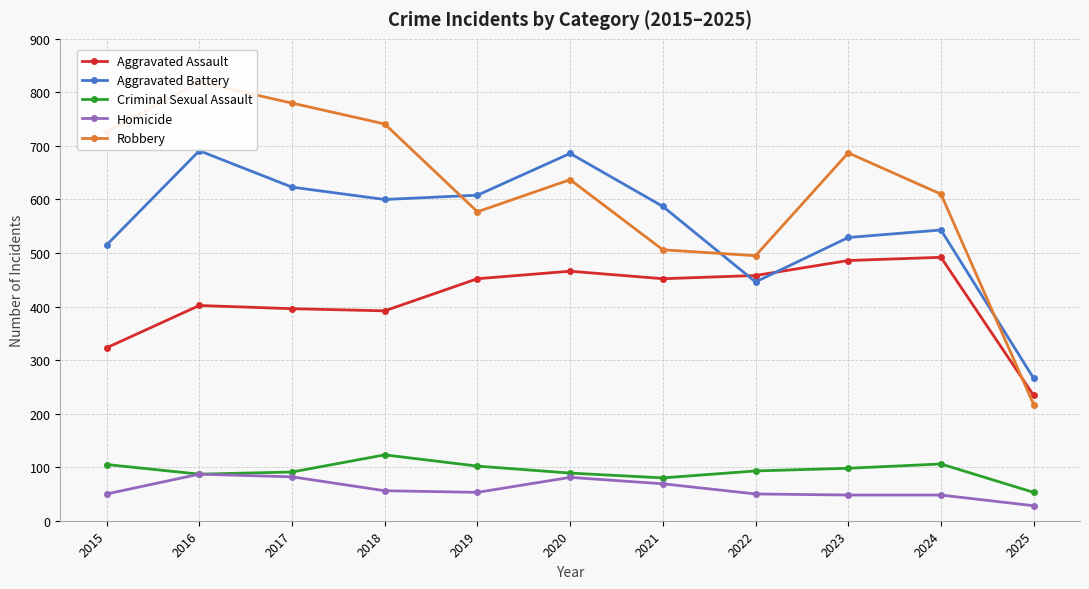

Which series has the largest range (max minus min)?

Robbery